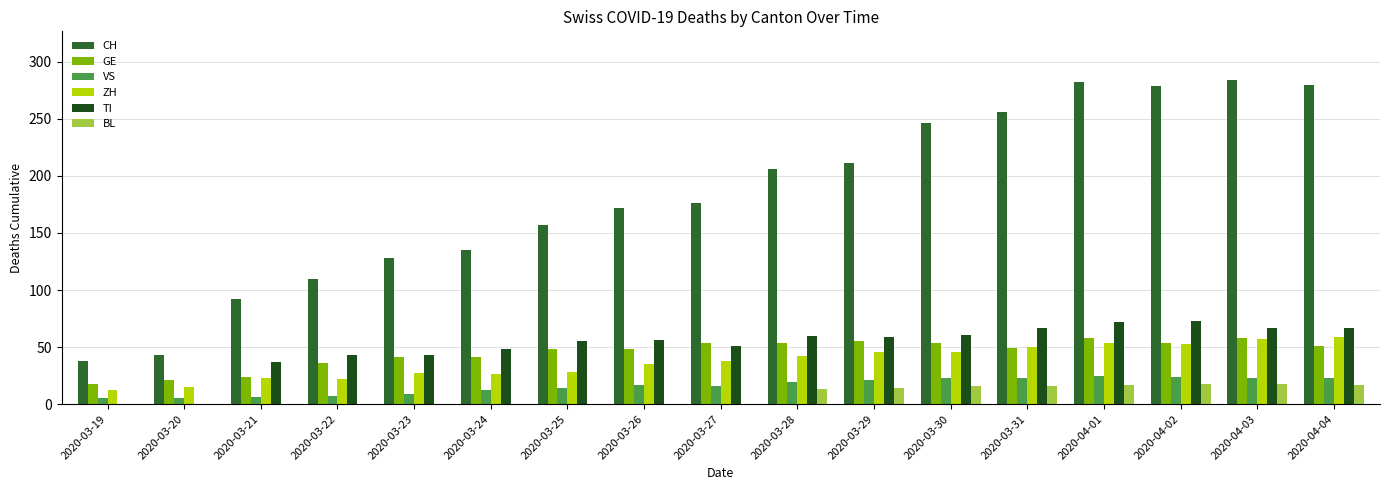

What are all the series names shown in the legend?

CH, GE, VS, ZH, TI, BL